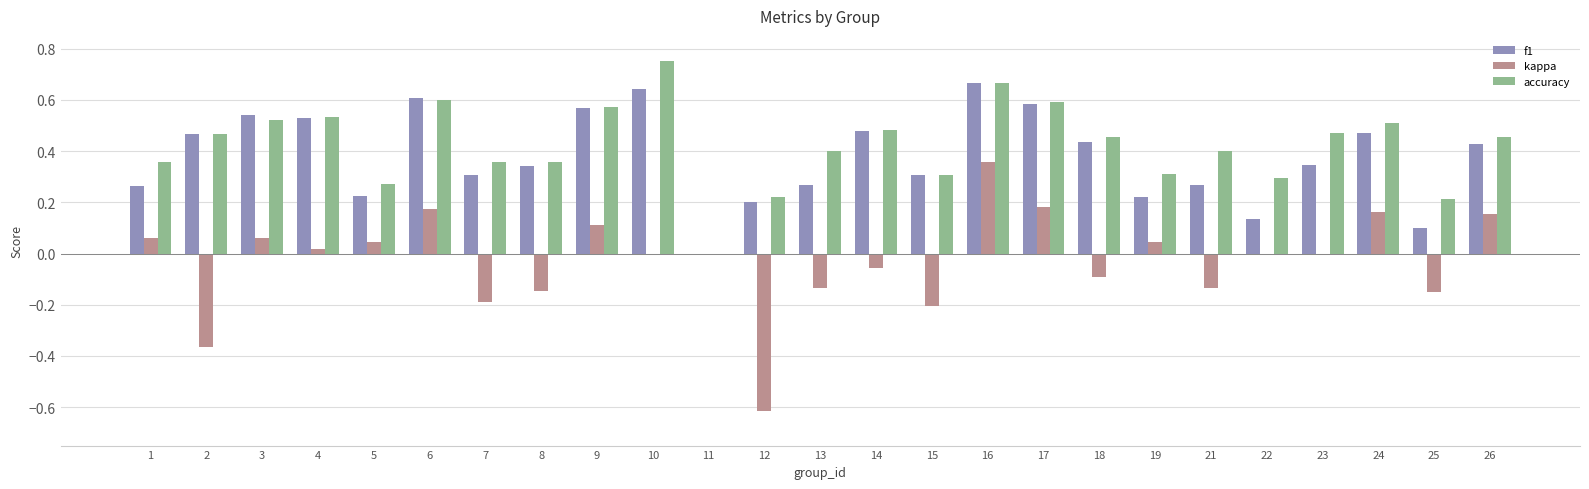

At which category is the sum across all series the highest?

16